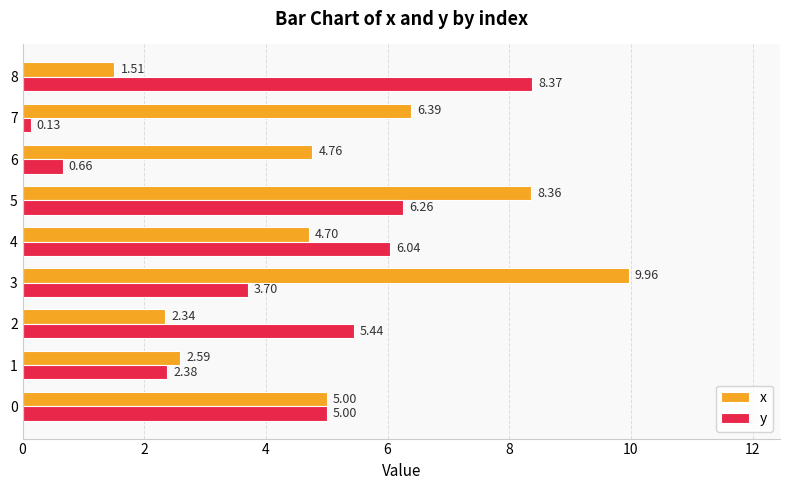

What is the difference between the y values at 8 and 2?

2.9